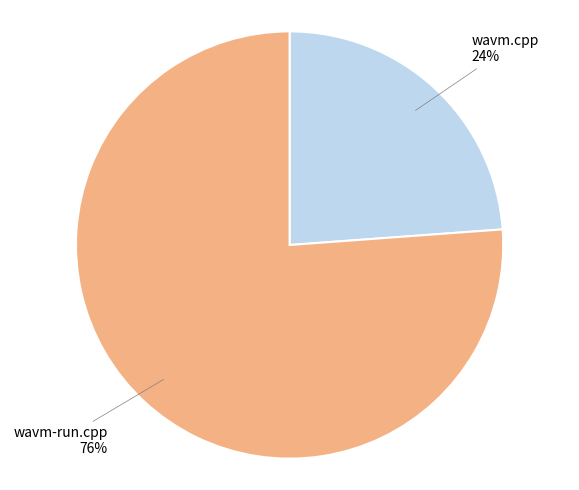

Does any single category account for the majority?

Yes